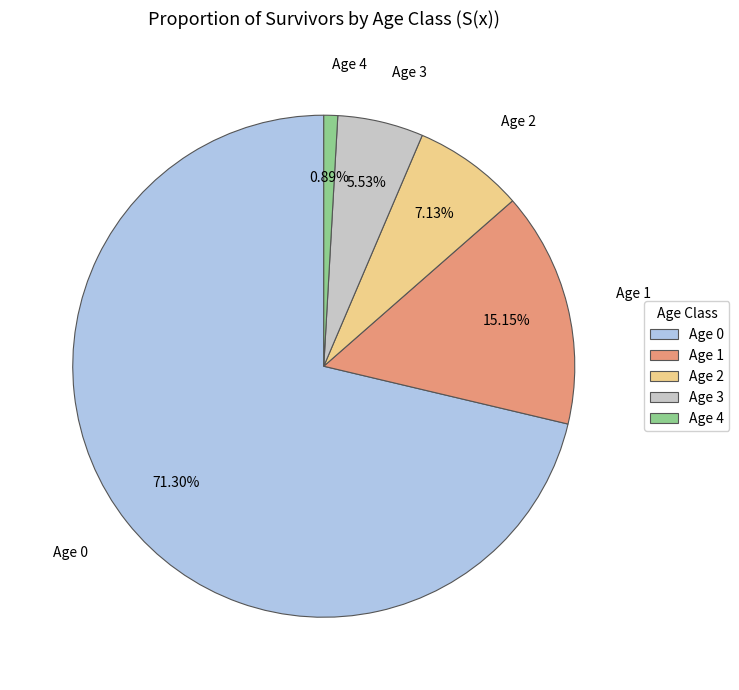

Do Age 2 and Age 4 together represent more than half of the pie?

No